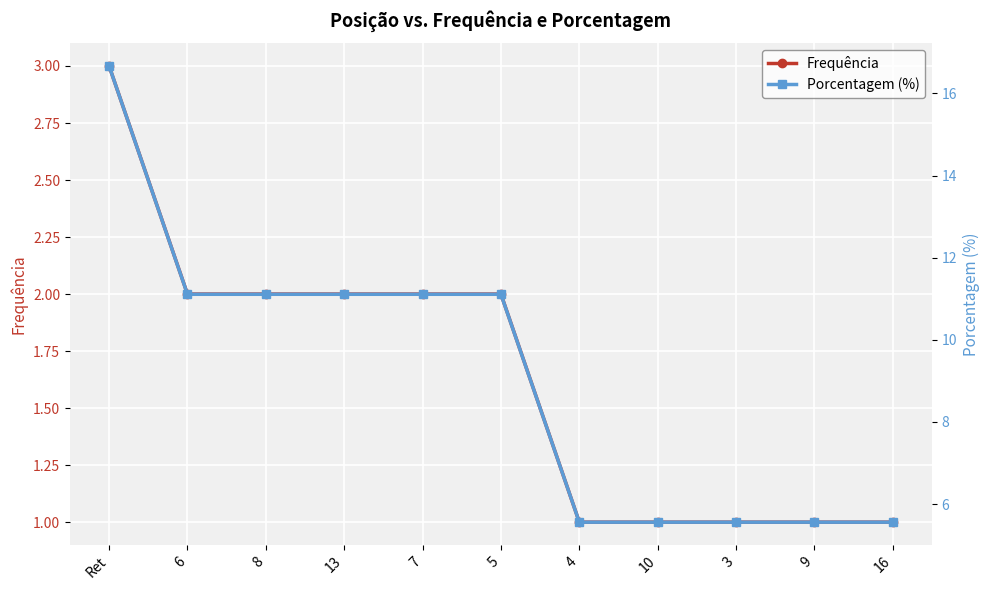

What is the sum of the Porcentagem (%) values at 10 and 5?

16.7